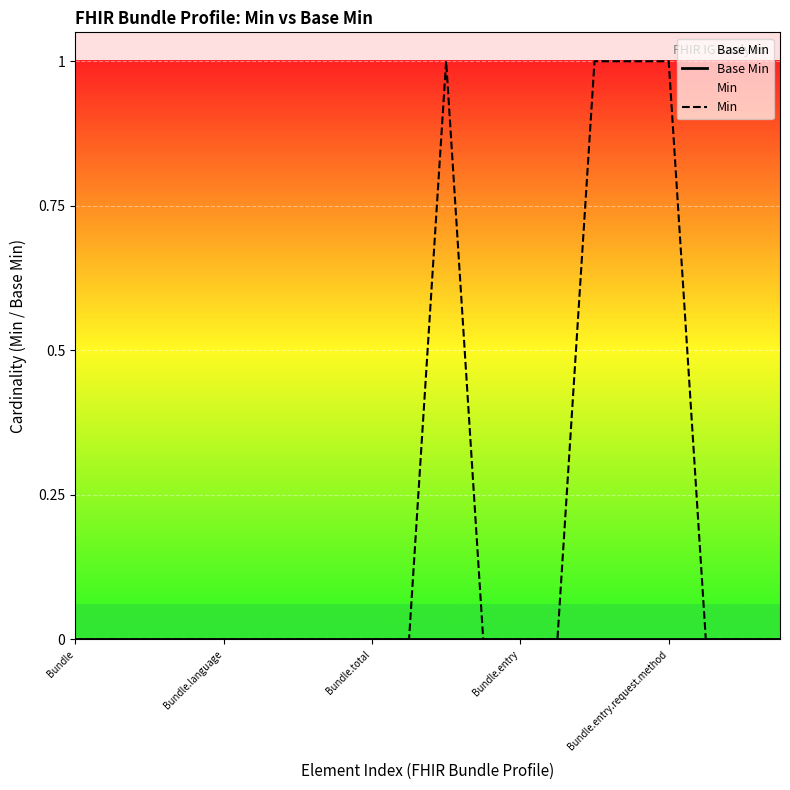

True or false: Min and Base Min intersect in this chart.

False